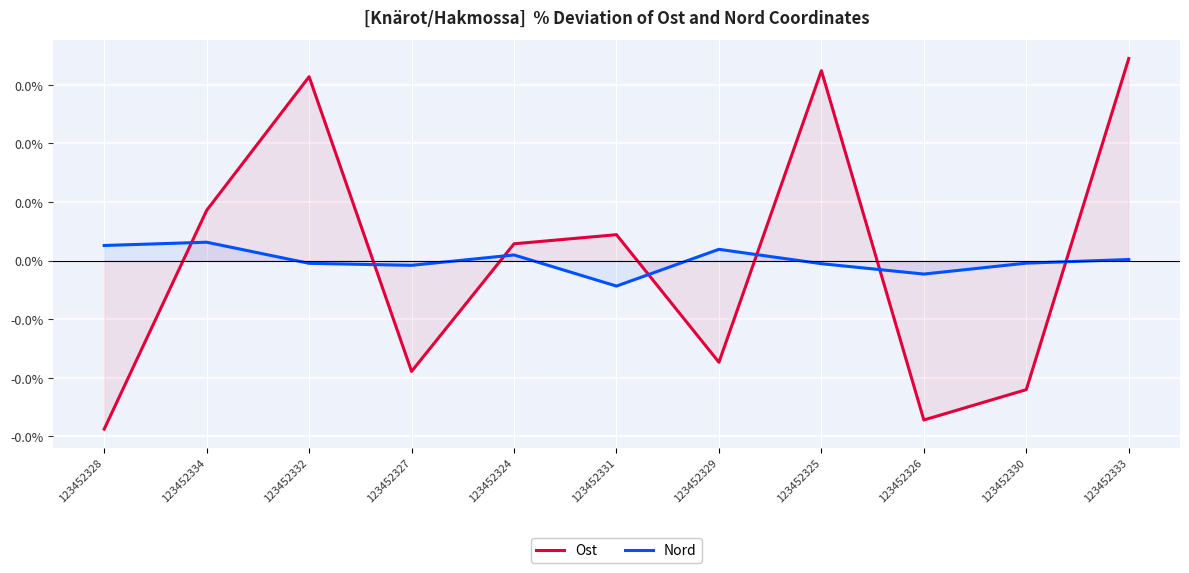

Does the chart display data point markers on the line(s)?

No